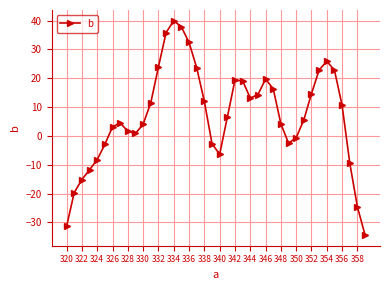

What is the greatest value displayed?

39.9